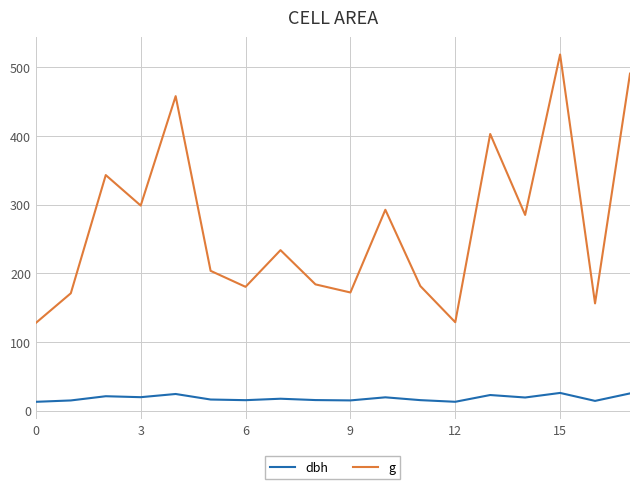

Which series has the widest spread of values?

g